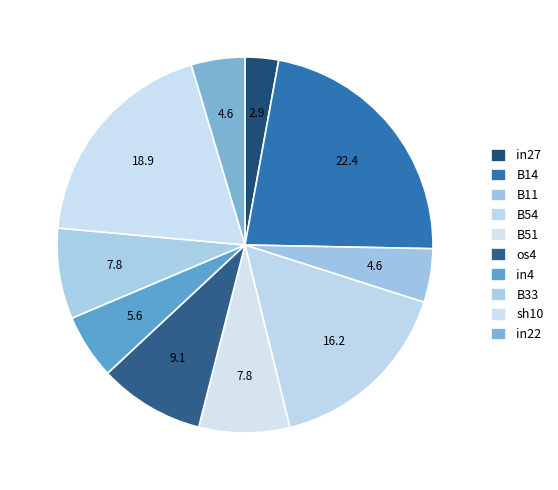

Count the number of slices in the pie.

10